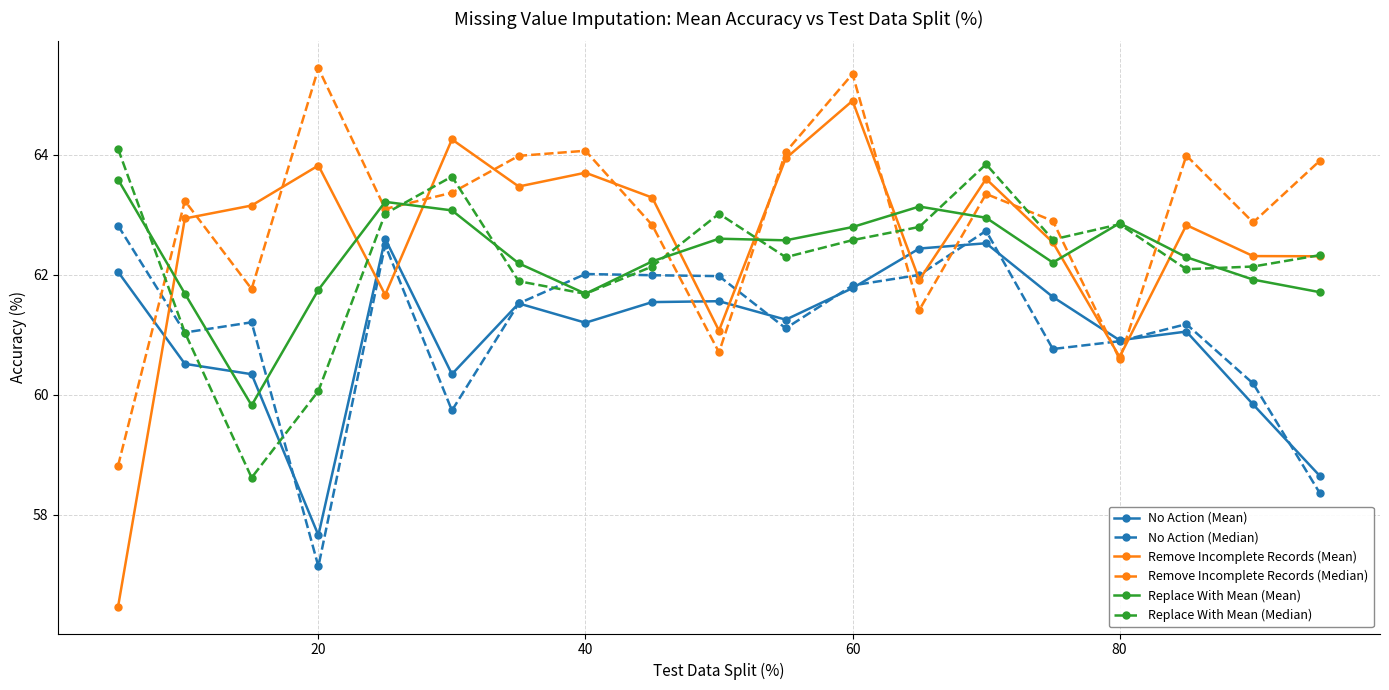

True or false: Replace With Mean (Median) has more than 2 interior local peaks.

True